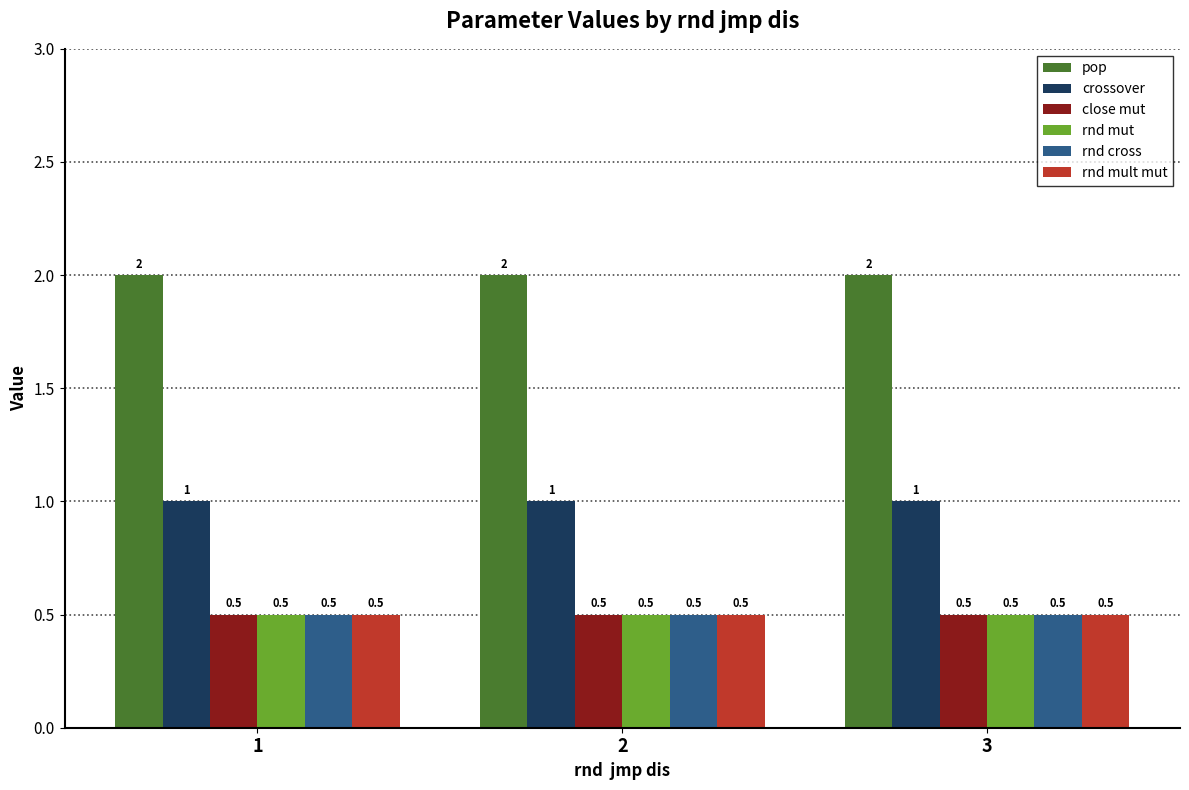

What is the sum of the rnd cross values at 1 and 3?

1.0